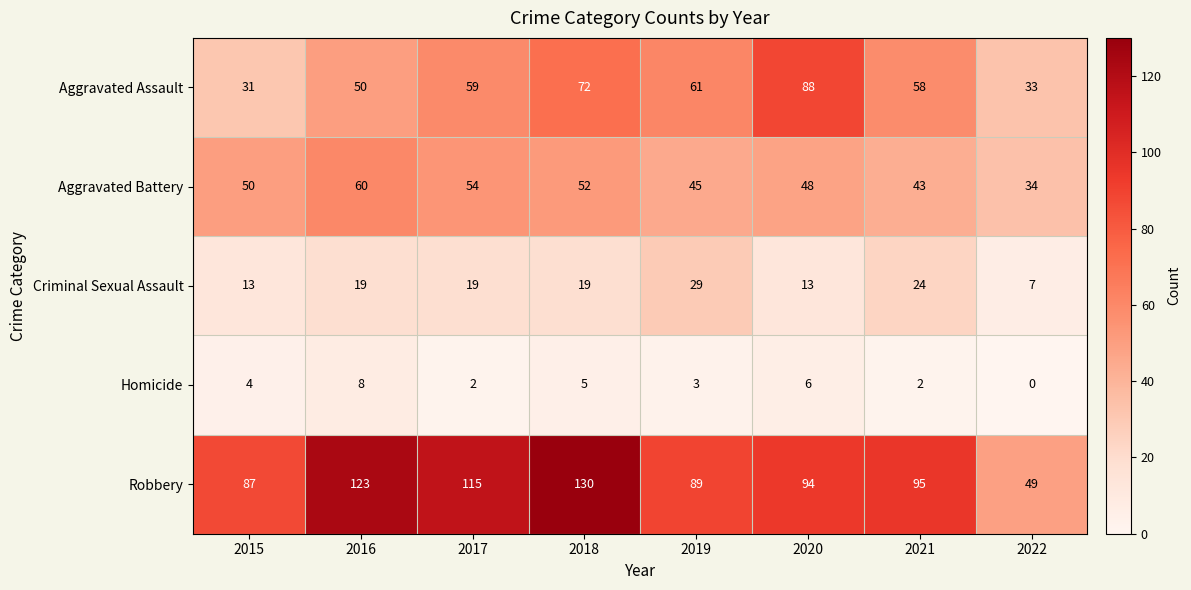

What is the difference between the maximum and minimum values in the Aggravated Battery series?

26